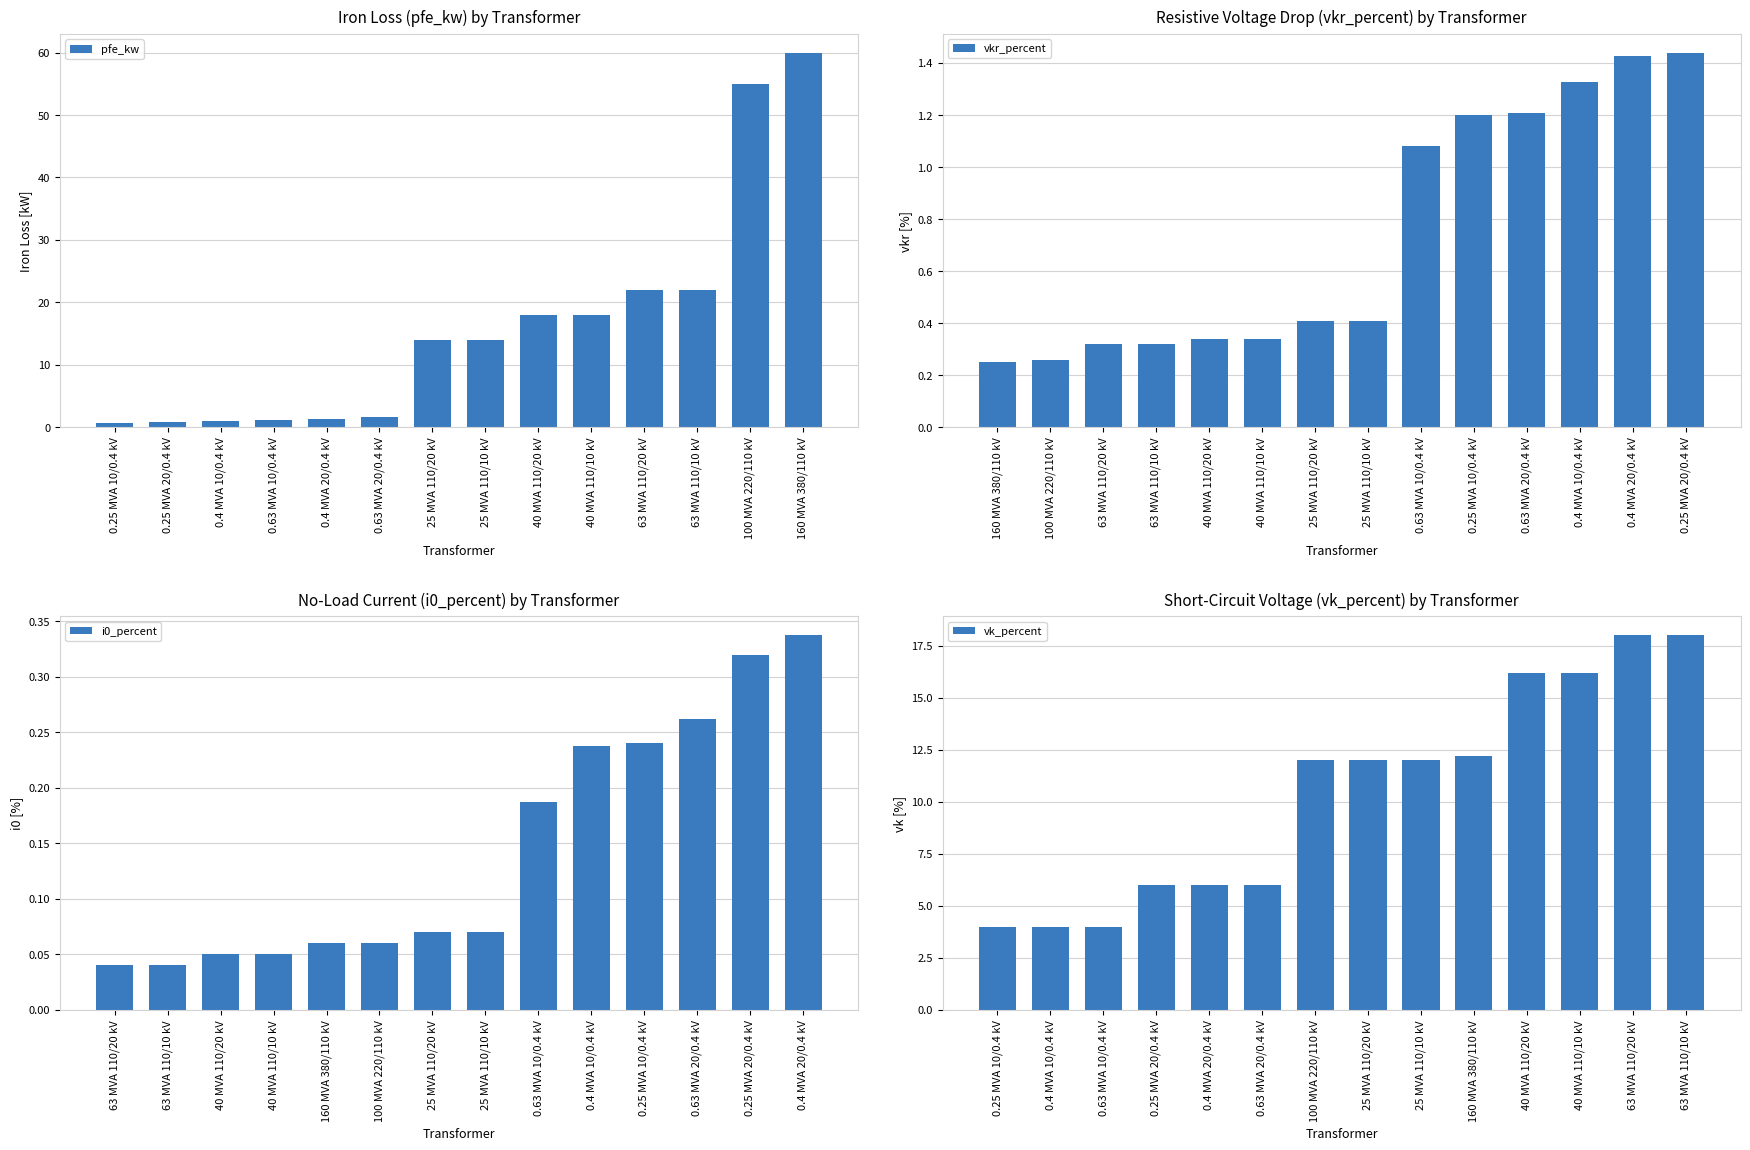

Is it true that i0_percent equals 0.1 at 63 MVA 110/20 kV?

False